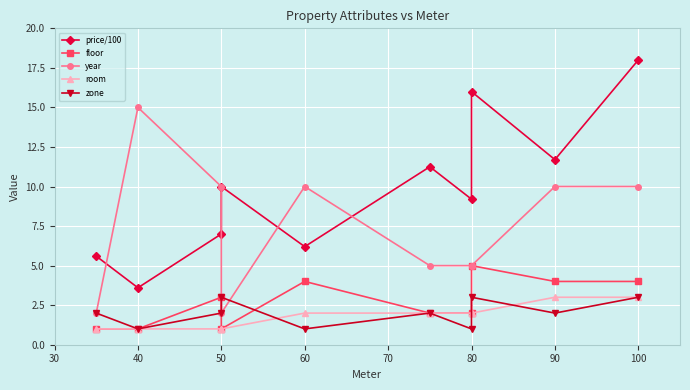

True or false: floor and room intersect in this chart.

False